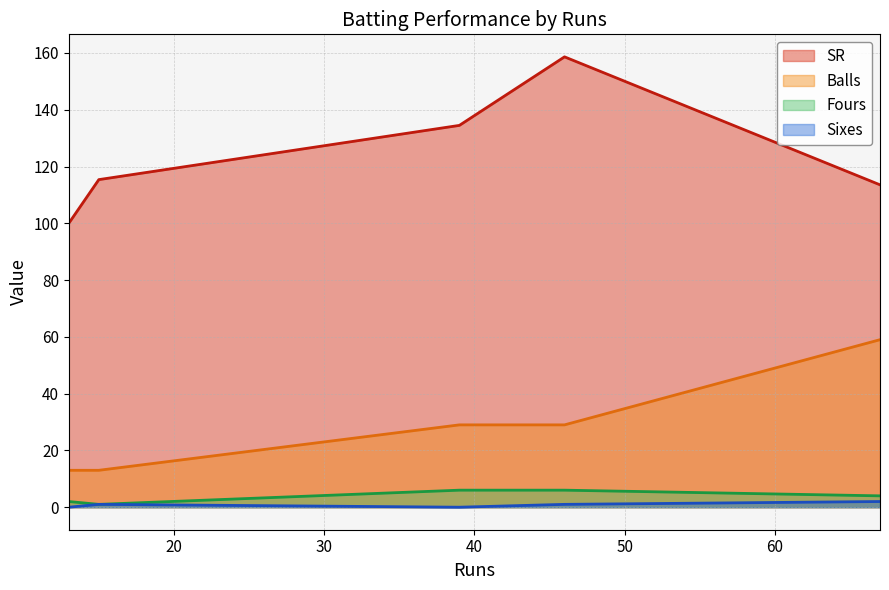

Reading left to right, list all the values displayed in this chart.

SR: 13=100.0	15=115.4	39=134.5	46=158.6	67=113.5
Balls: 13=13.0	15=13.0	39=29.0	46=29.0	67=59.0
Fours: 13=2.0	15=1.0	39=6.0	46=6.0	67=4.0
Sixes: 13=0.0	15=1.0	39=0.0	46=1.0	67=2.0